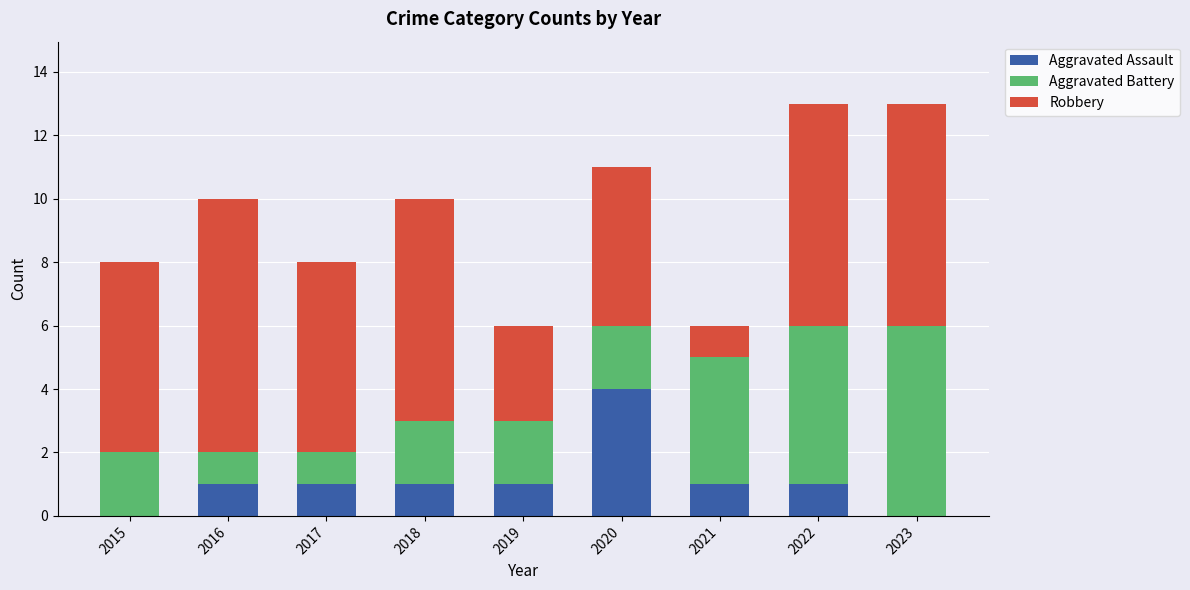

How many Aggravated Assault values are between 1 and 2?

6